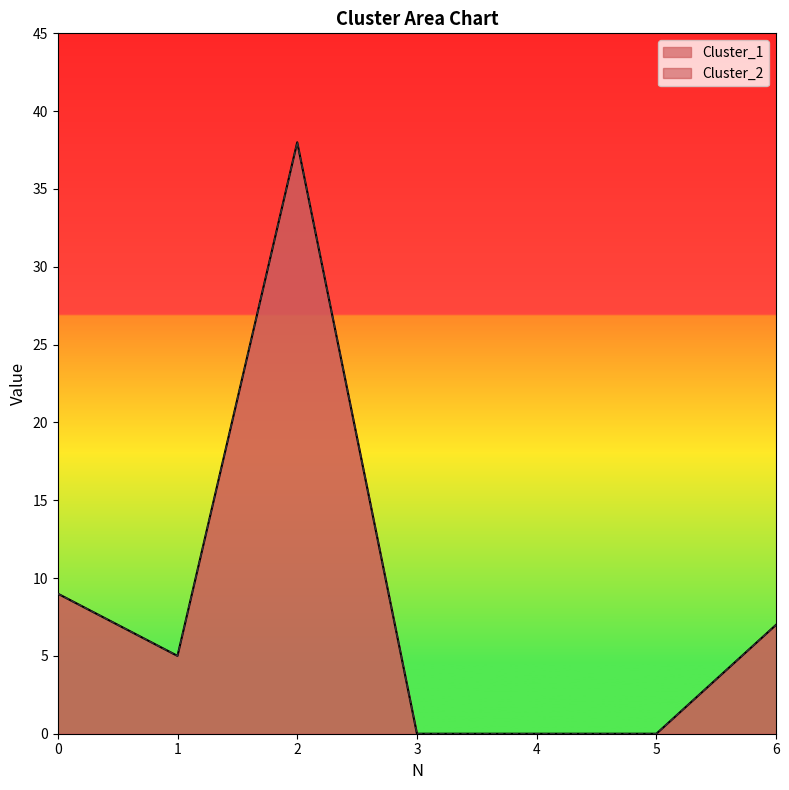

List the series in order of their peak value, lowest first.

Cluster_1, Cluster_2